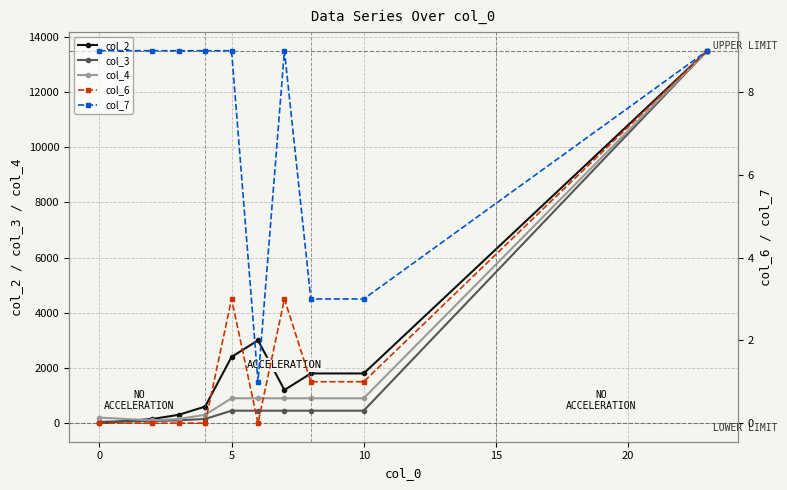

The value of col_2 at 0 is 0. True or false?

True